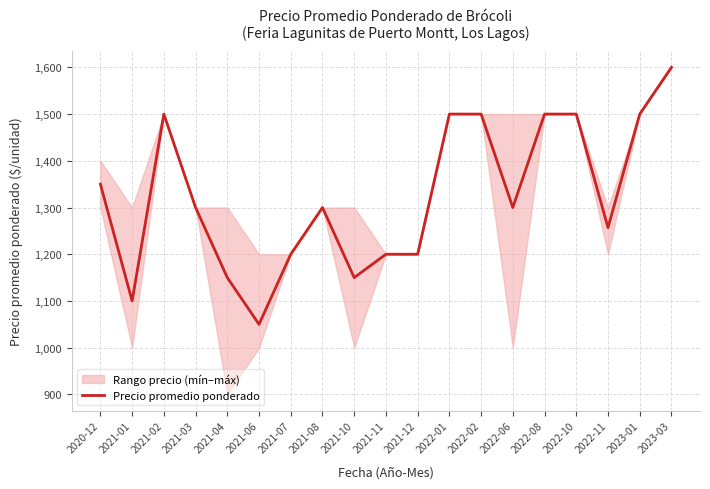

What is the greatest value displayed?

1600